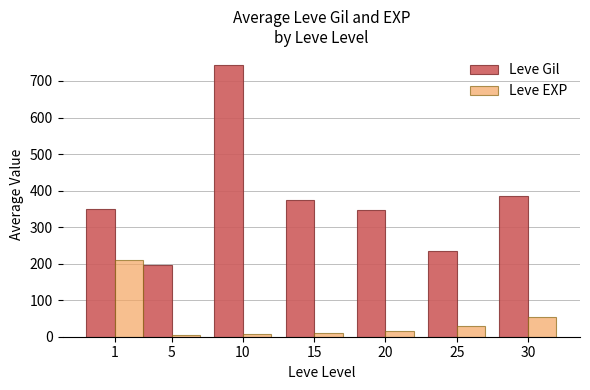

How many bars are there in total?

14